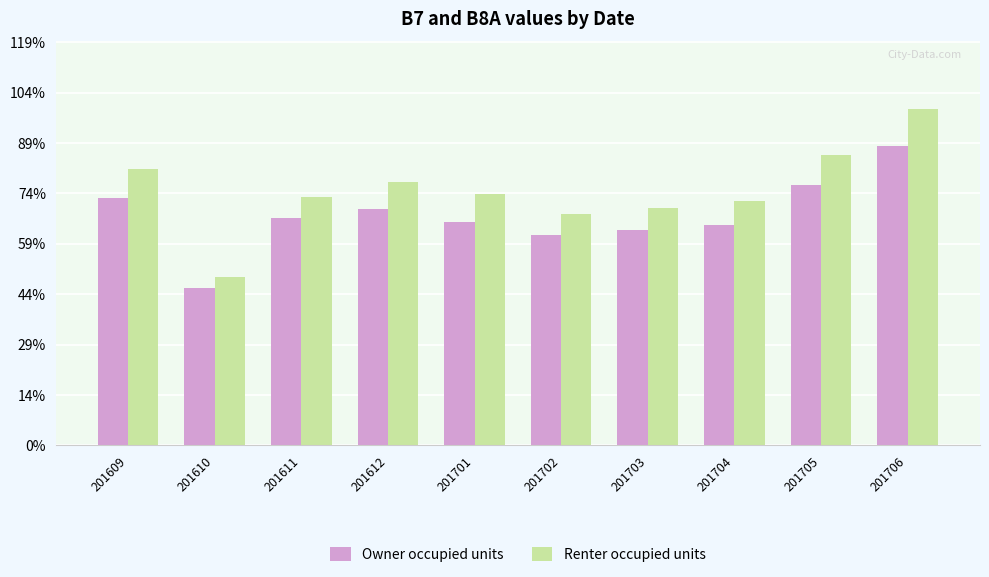

Rank the series by their average value, from lowest to highest.

Owner occupied units, Renter occupied units